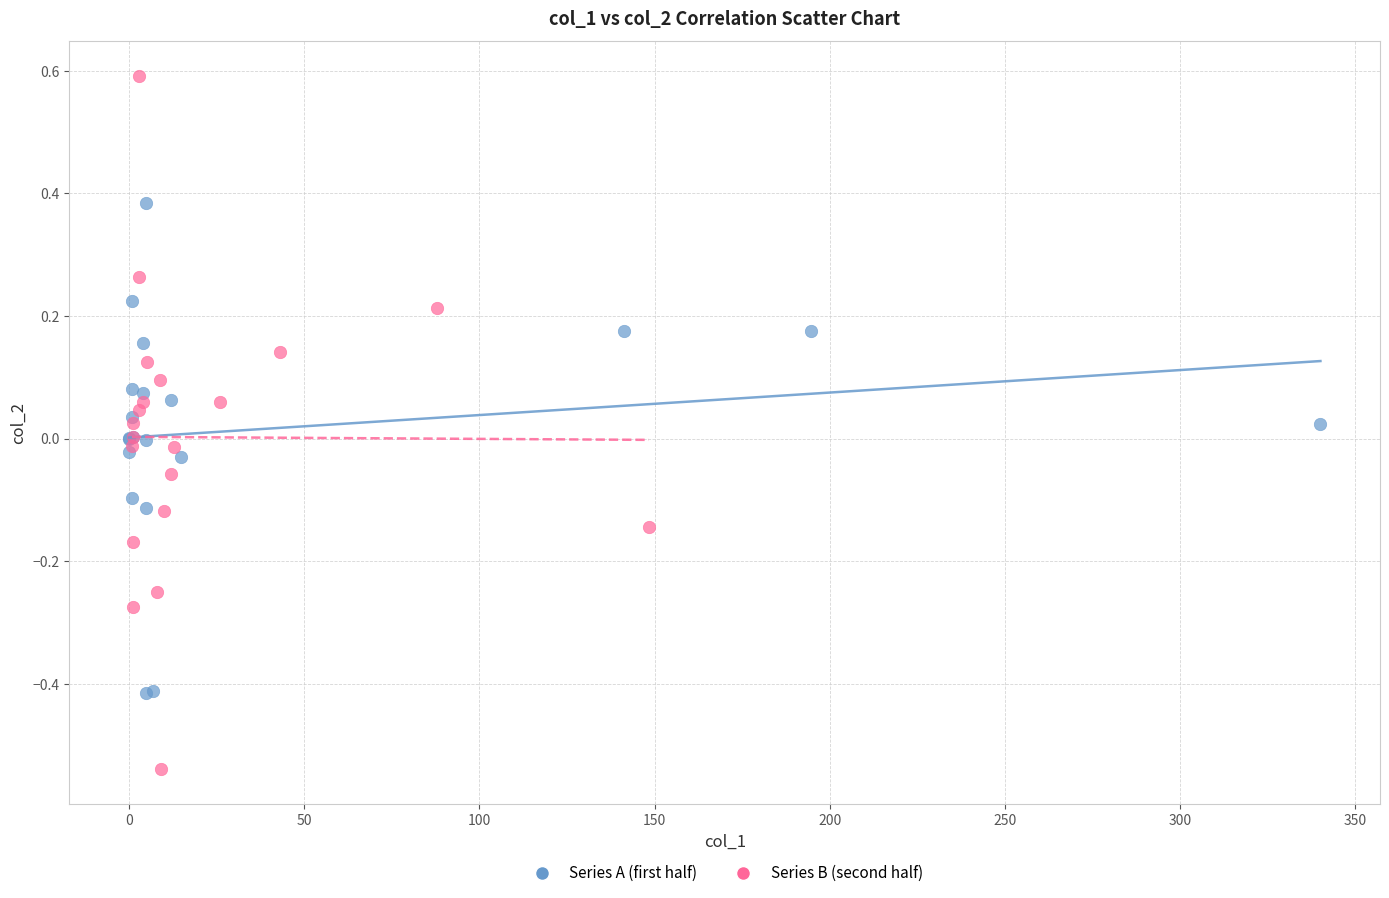

Which series has the widest spread of Y values?

Series B (second half)